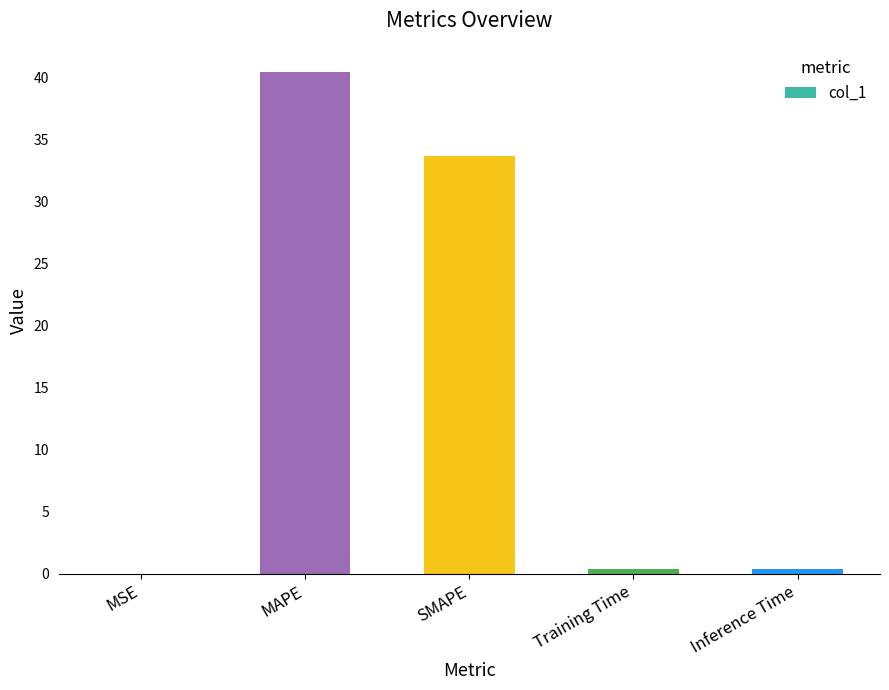

What is the change in value from MSE to Inference Time?

+0.4